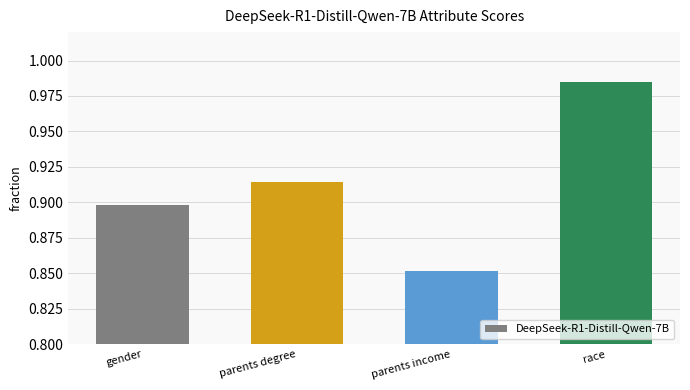

The chart shows a value of 0.4 at race. True or false?

False